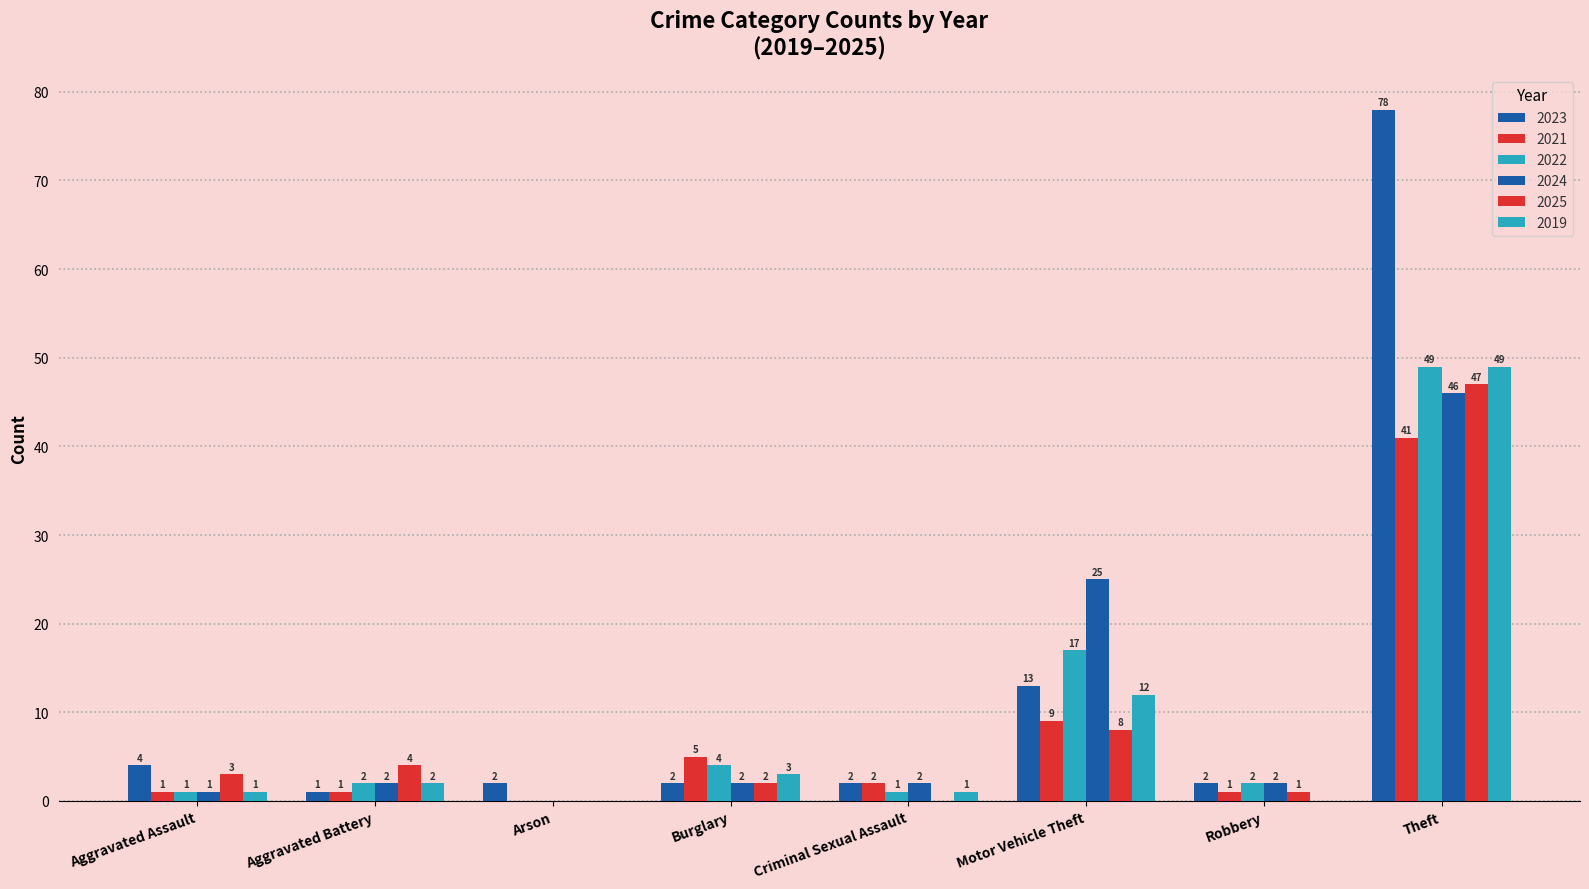

True or false: 2021 has a value of 12 at Motor Vehicle Theft.

False